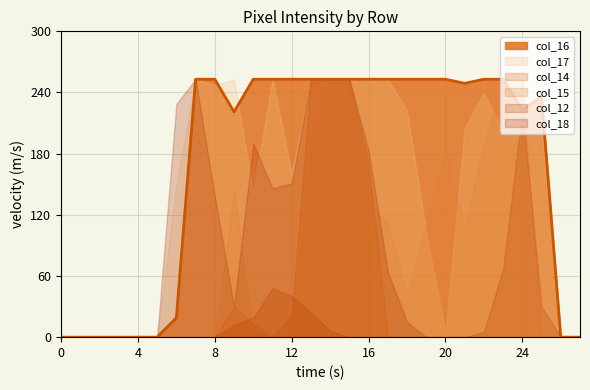

True or false: col_12 and col_17 intersect in this chart.

False